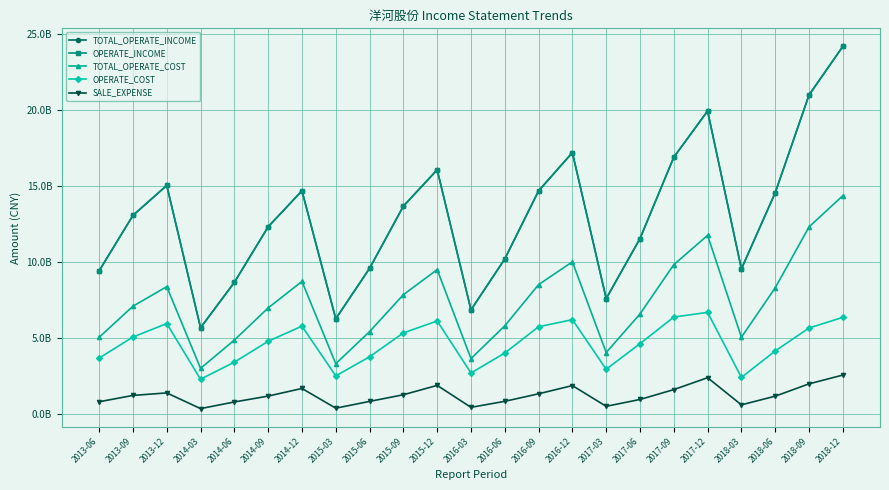

The value of TOTAL_OPERATE_COST at 2016-12 is 16365909911.5. True or false?

False